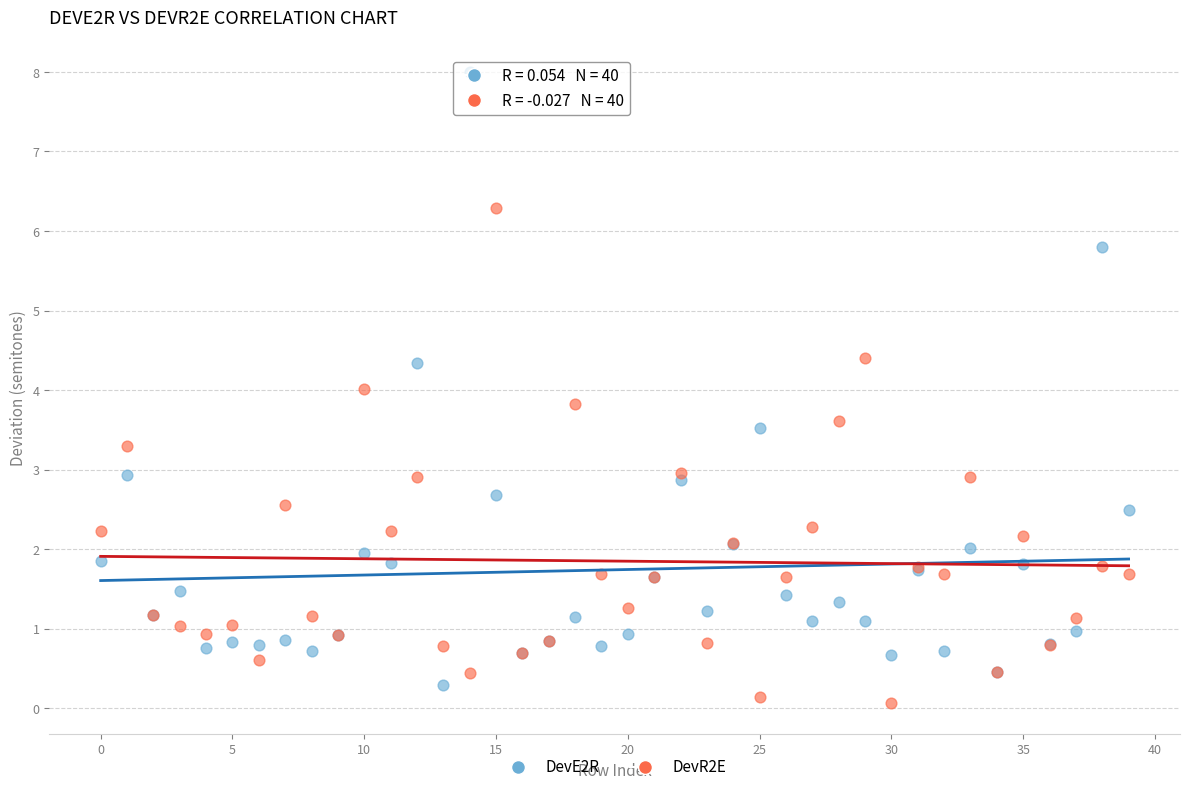

Which series reaches the minimum Y coordinate?

DevR2E